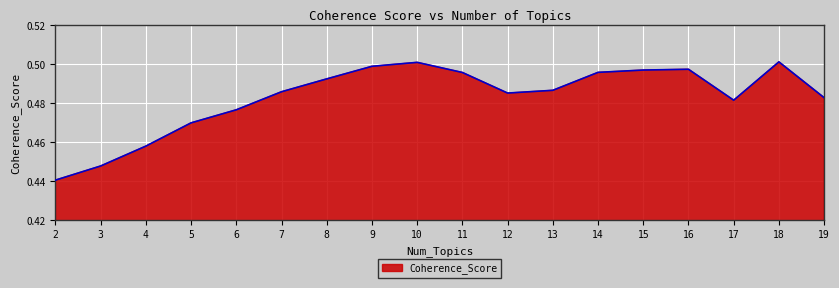

Which has a higher value, 7 or 17?

7